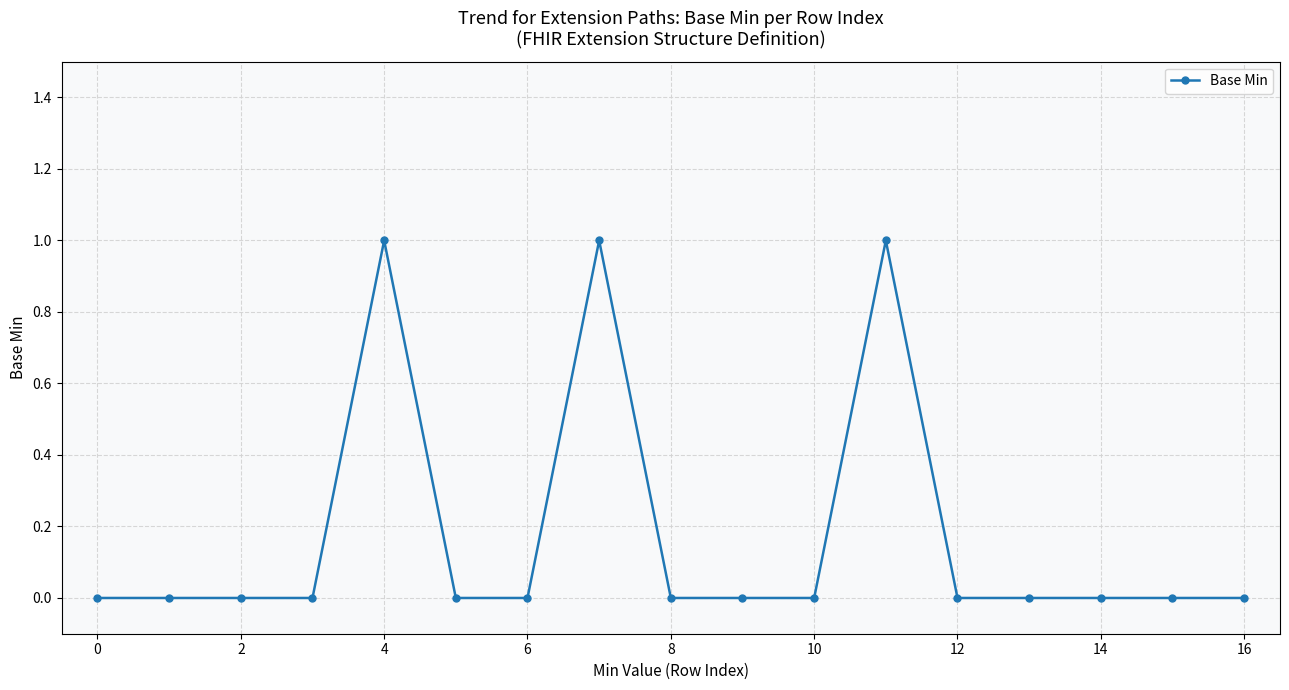

What is the sum of all values?

3